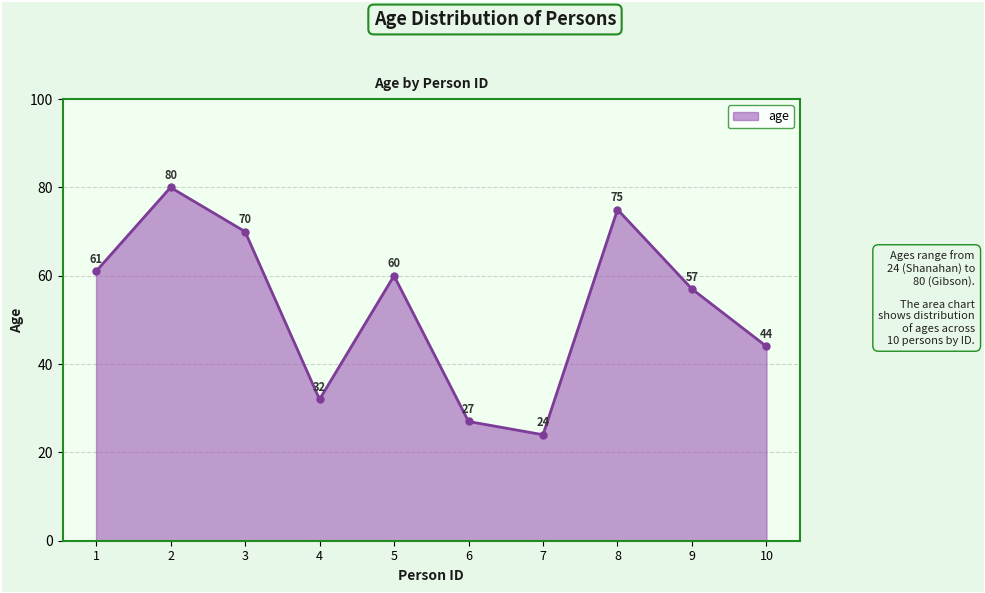

What is the difference between the maximum and minimum values?

56